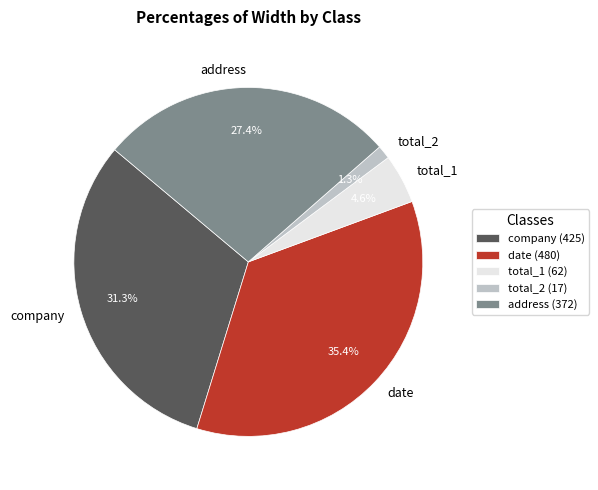

To the nearest percent, what percentage of the pie is date?

35%